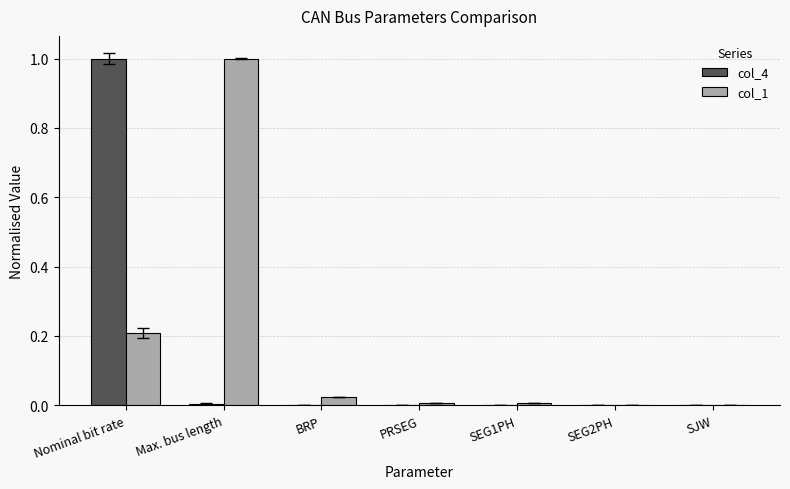

How many groups of bars are there?

7